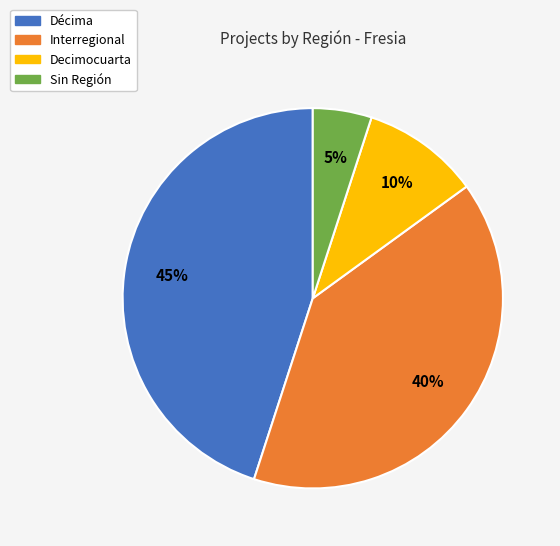

To the nearest percent, what is the difference between the largest and smallest slice percentages?

40%